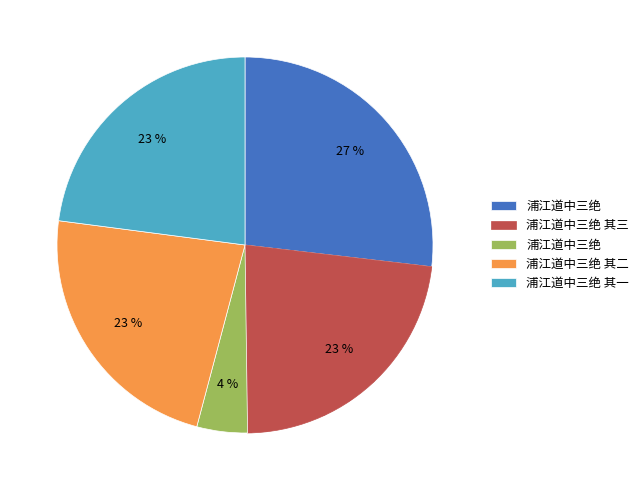

Is there a majority slice in this chart?

No